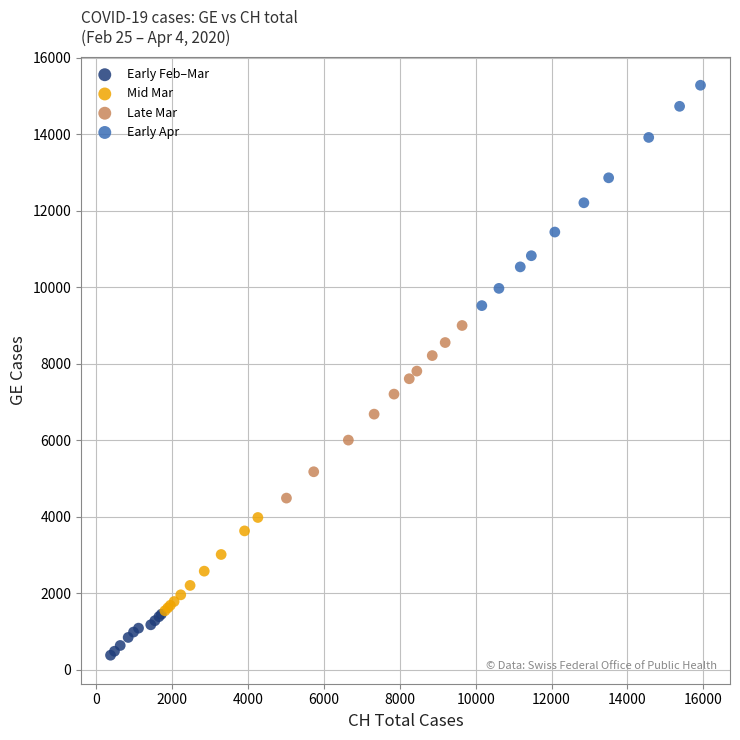

Which series contains the lowest Y value?

Early Feb–Mar